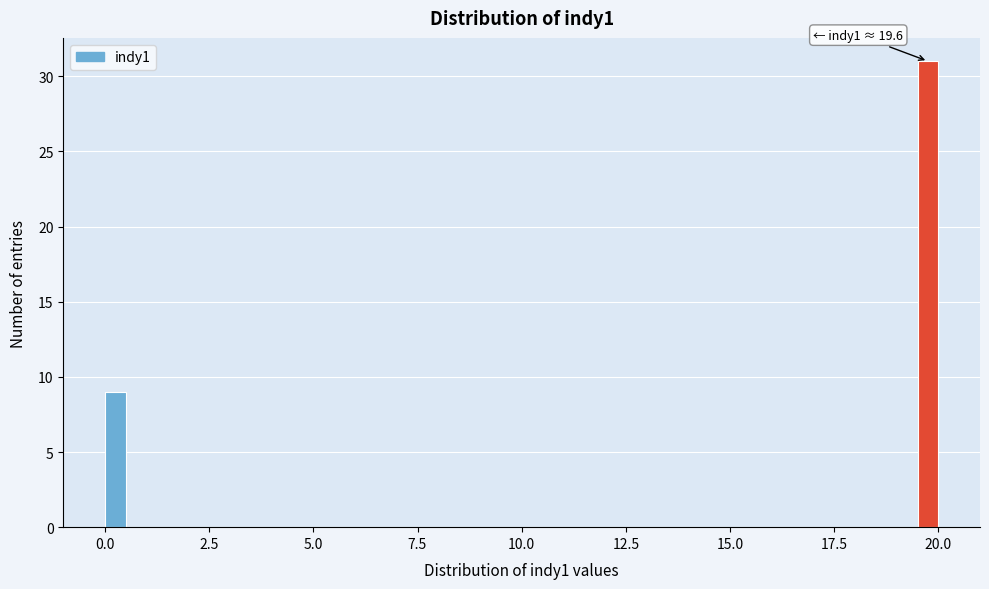

Read against the x-axis, roughly where is the centre of the tallest bar?

20.0